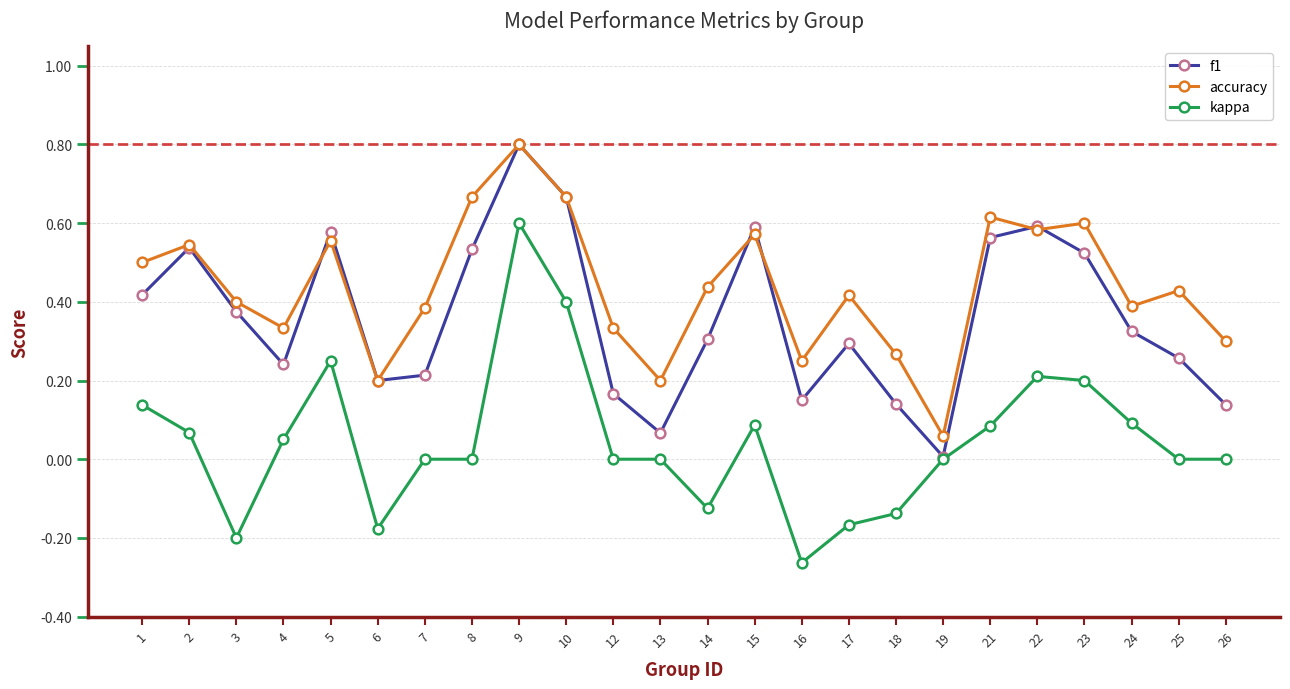

Between 14 and 23, which series saw the biggest shift?

kappa